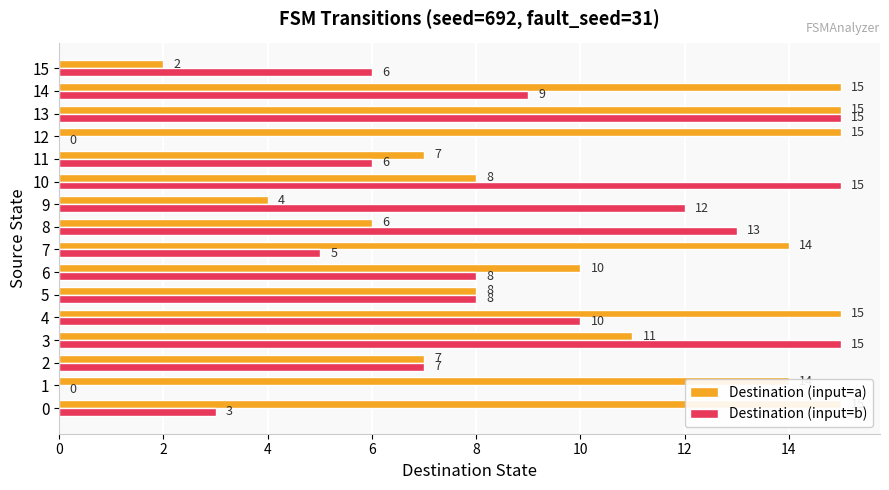

Rank the series by their average value, from highest to lowest.

Destination (input=a), Destination (input=b)